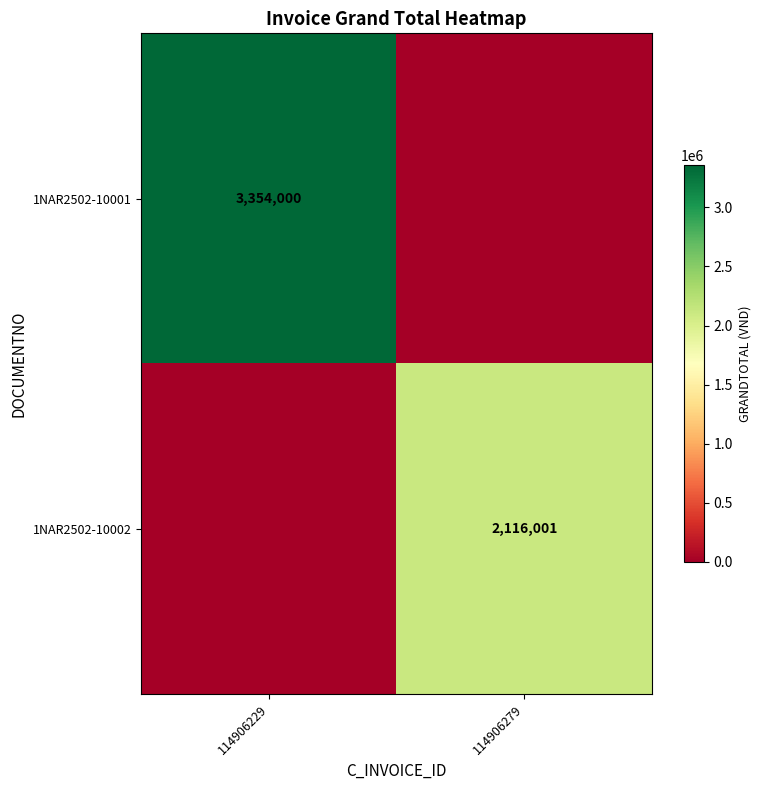

The value of 1NAR2502-10002 at 114906279 is 2116001. True or false?

True